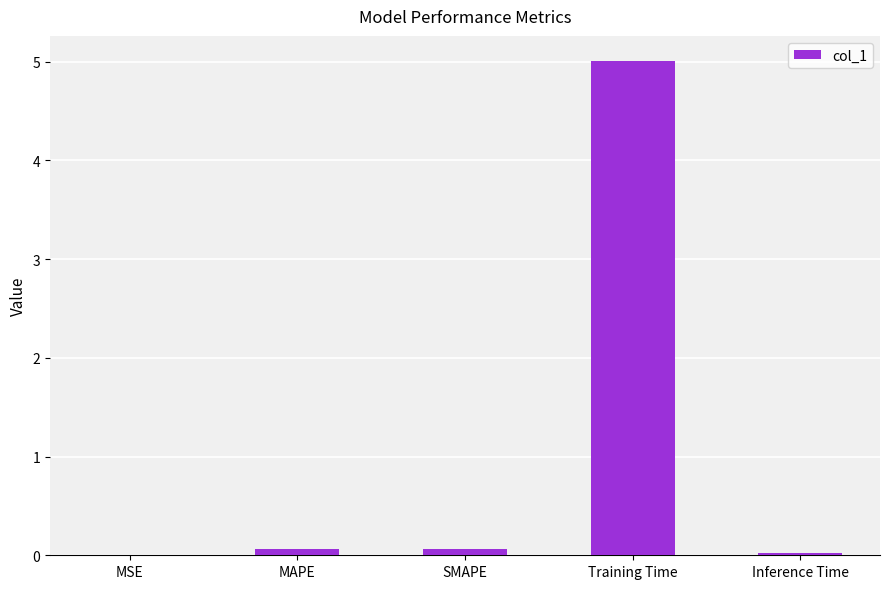

Which label corresponds to the largest value in the chart?

Training Time